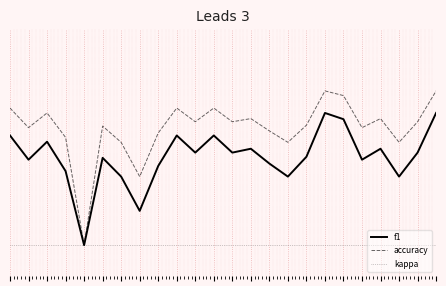

True or false: f1 and kappa cross at least once.

False